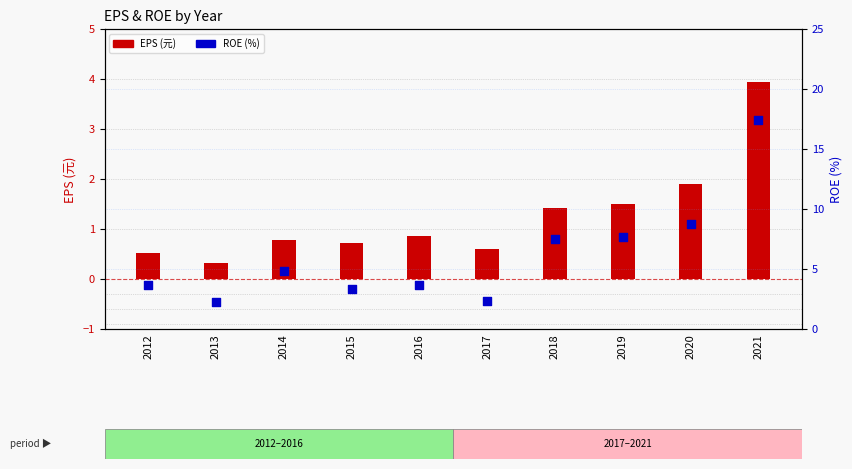

What is the total value across all series at 2018?

8.9